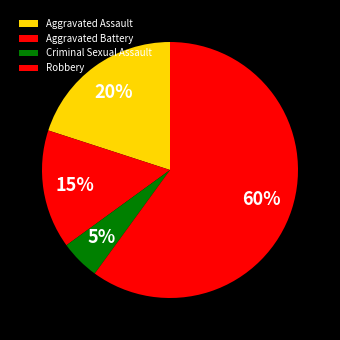

Count the number of slices in the pie.

4